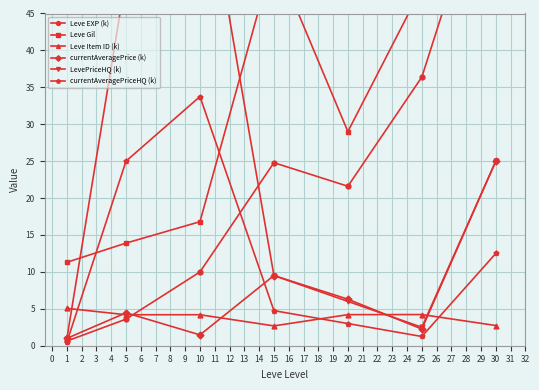

How many data points in LevePriceHQ (k) are less than 9?

3